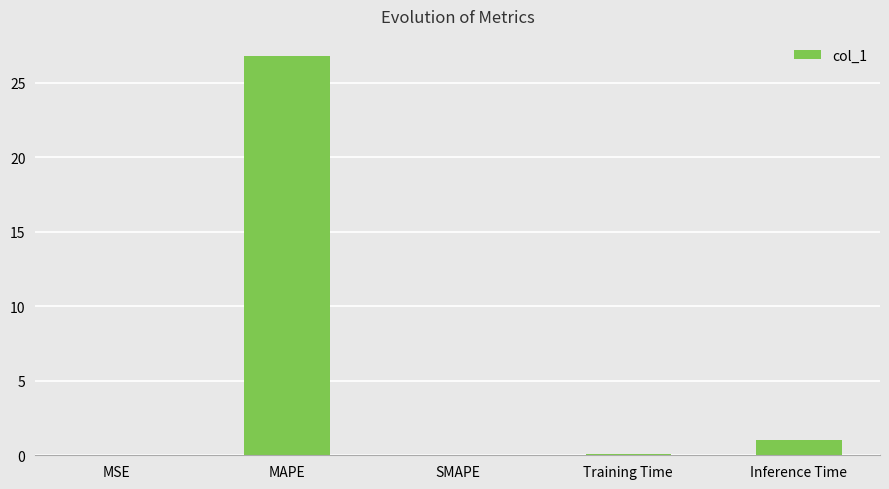

What is the change in value from MAPE to Training Time?

-26.7